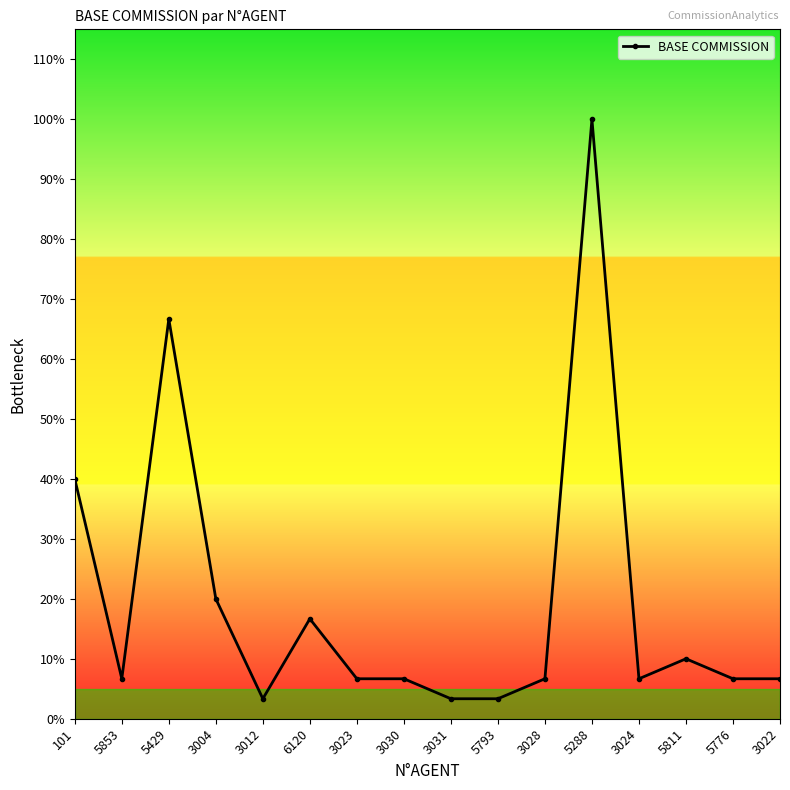

Is this an area chart (filled region under the line)?

No